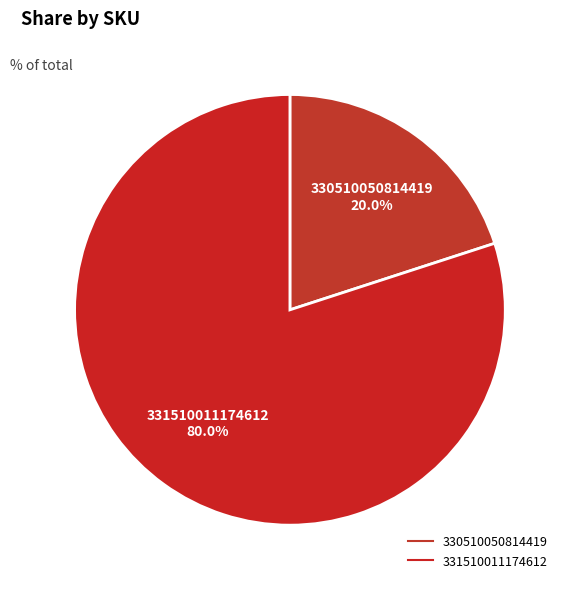

The 330510050814419 slice represents 6% of the pie. True or false?

False